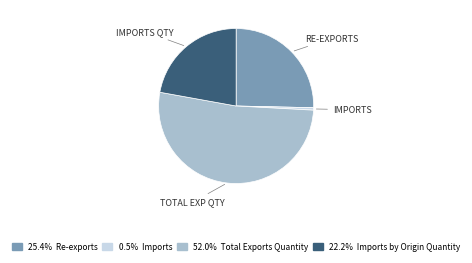

Is there any slice that represents more than half of the pie?

Yes